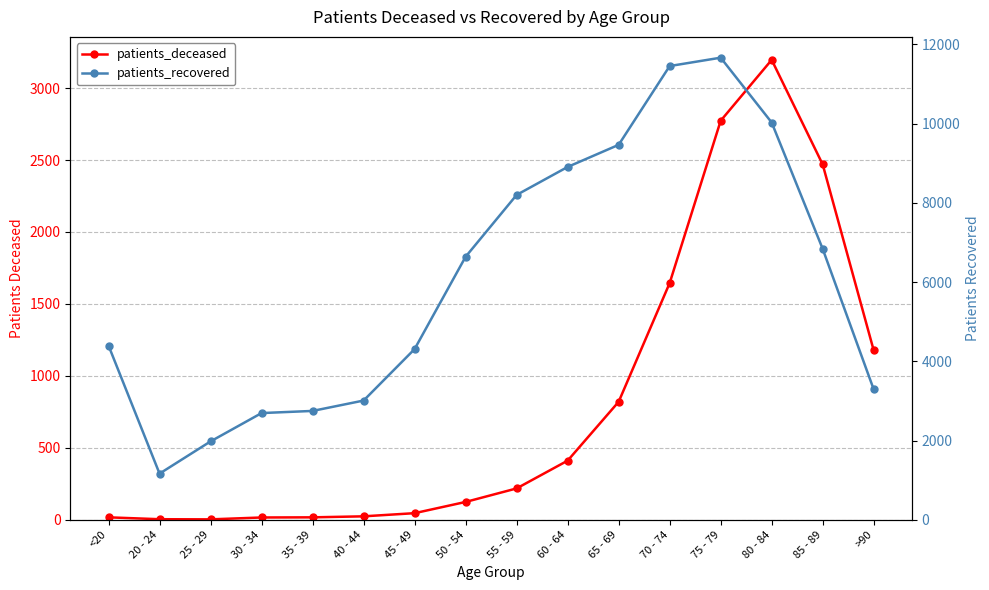

In patients_deceased, how many points are higher than both neighbors (excluding endpoints)?

1